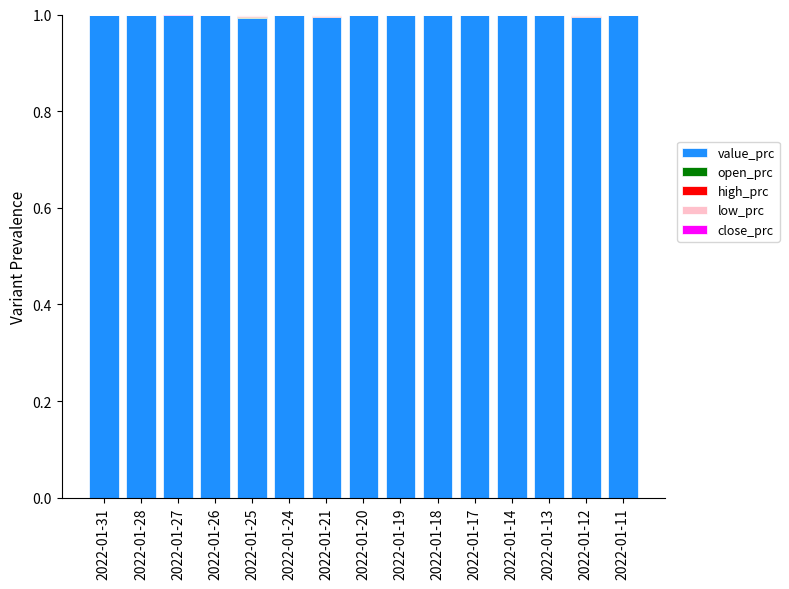

What is the maximum value for value_prc?

1.0